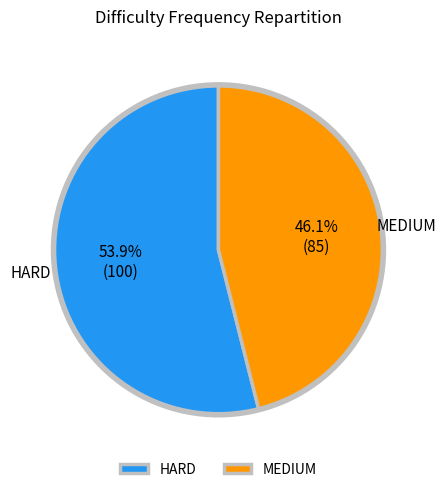

What portion of the pie excludes HARD?

46.1%